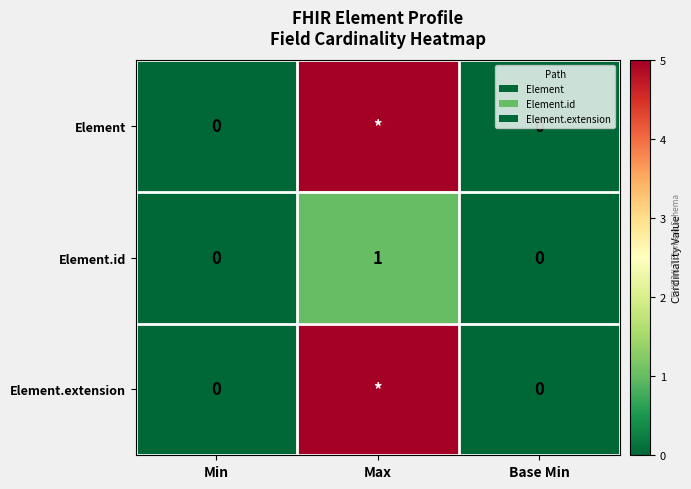

At which category is the sum across all series the highest?

Max